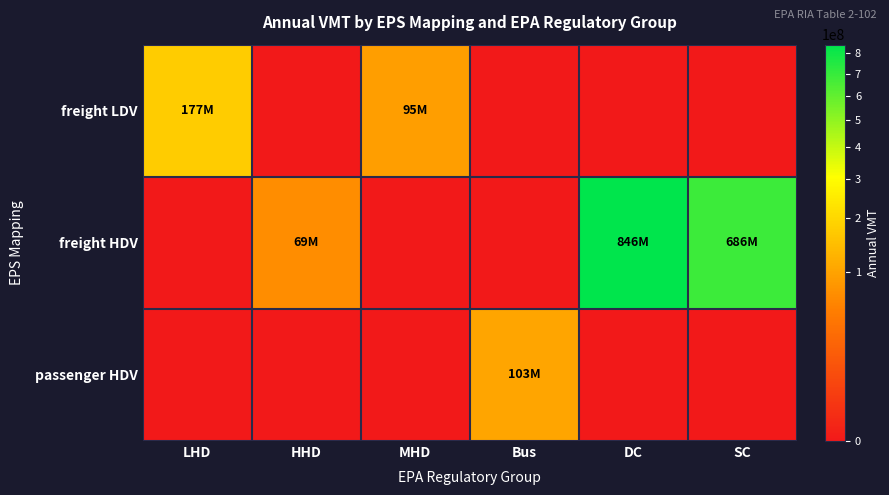

Rank the series by their maximum value, from lowest to highest.

passenger HDV, freight LDV, freight HDV